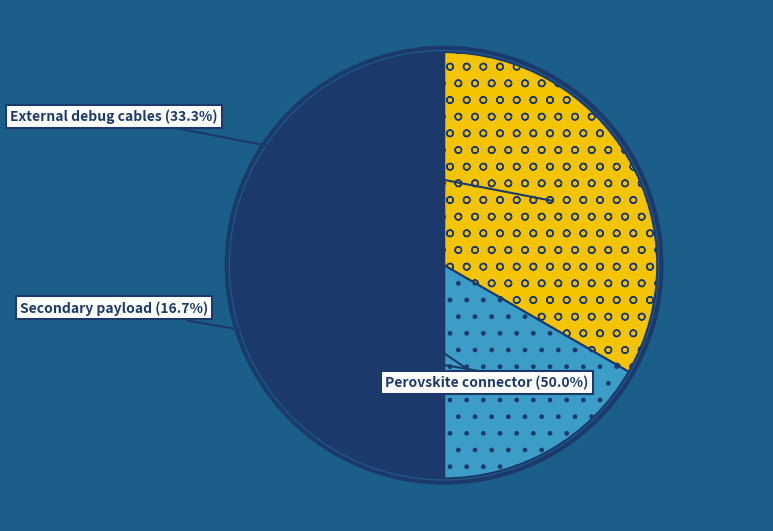

To the nearest percent, what percentage of the pie is External debug cables?

33%